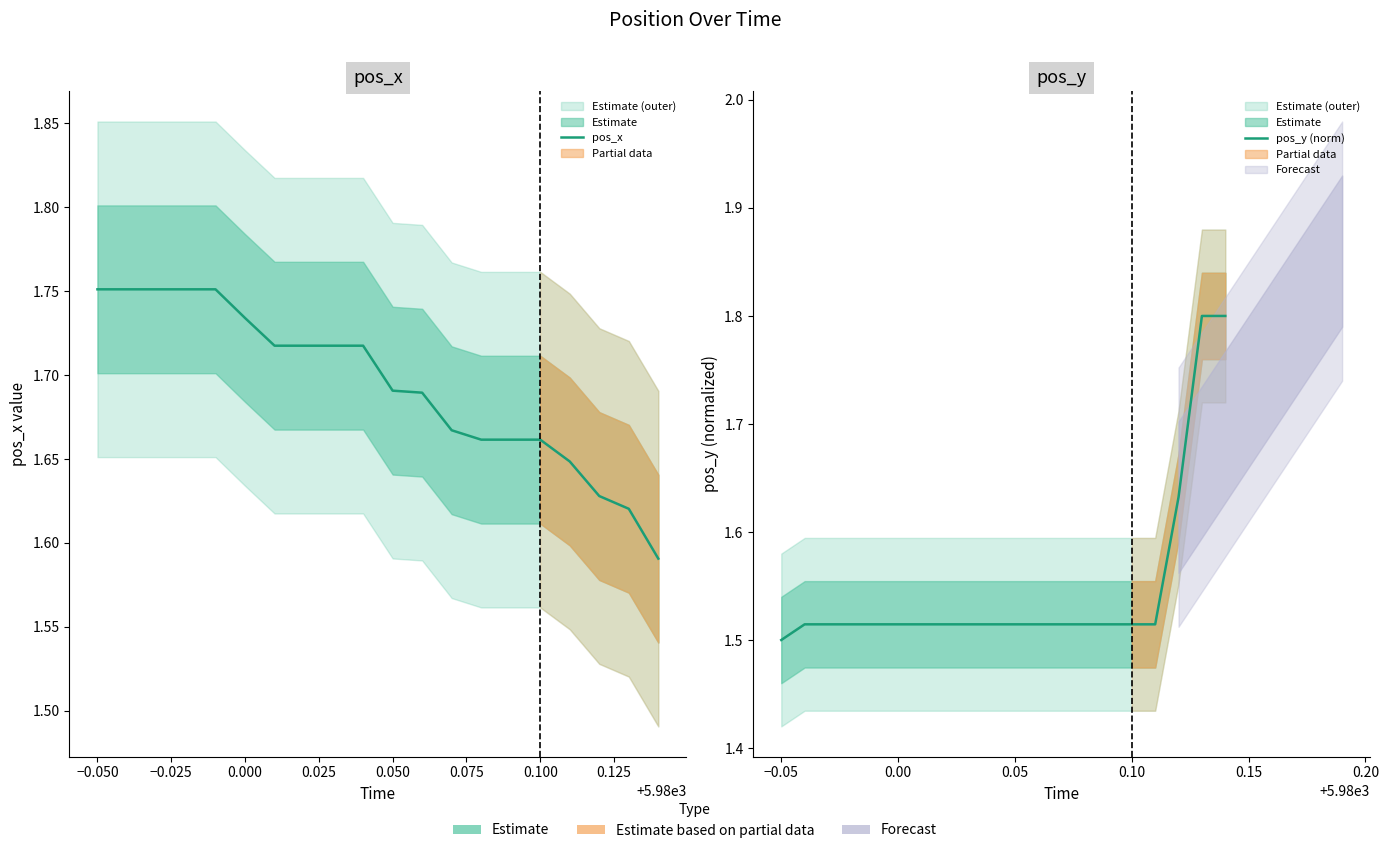

Is it true that pos_x equals 2.3 at 16?

False